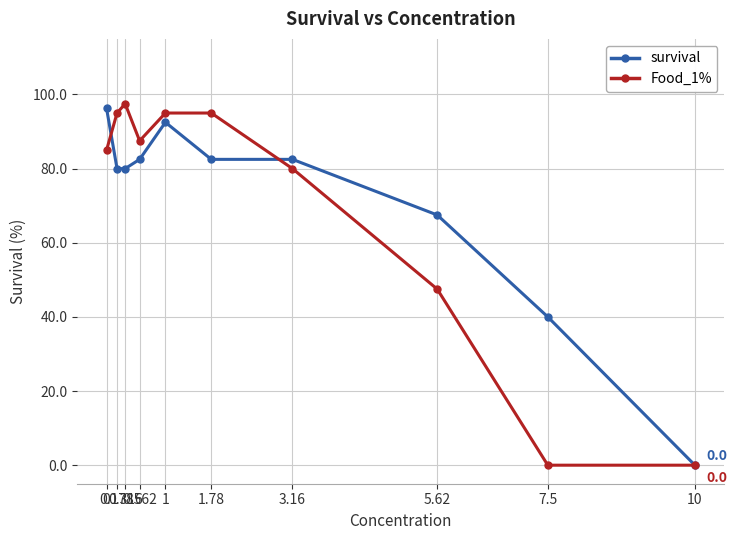

Which series has the largest range (max minus min)?

Food_1%